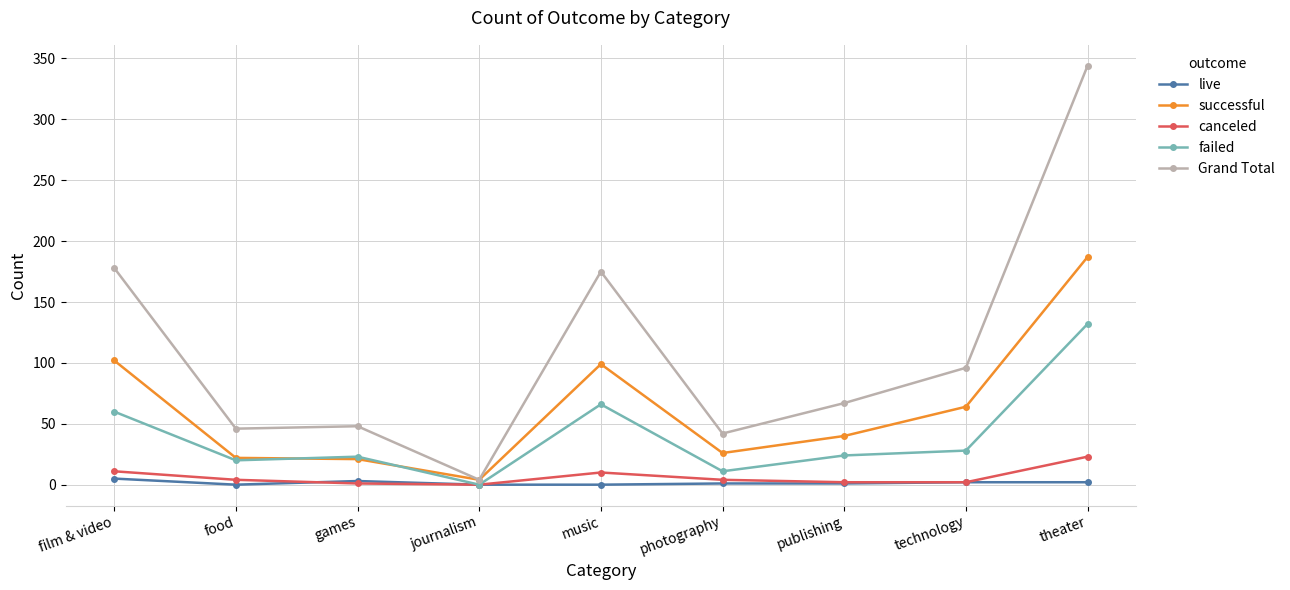

What is the label of the 5th point from the right?

music